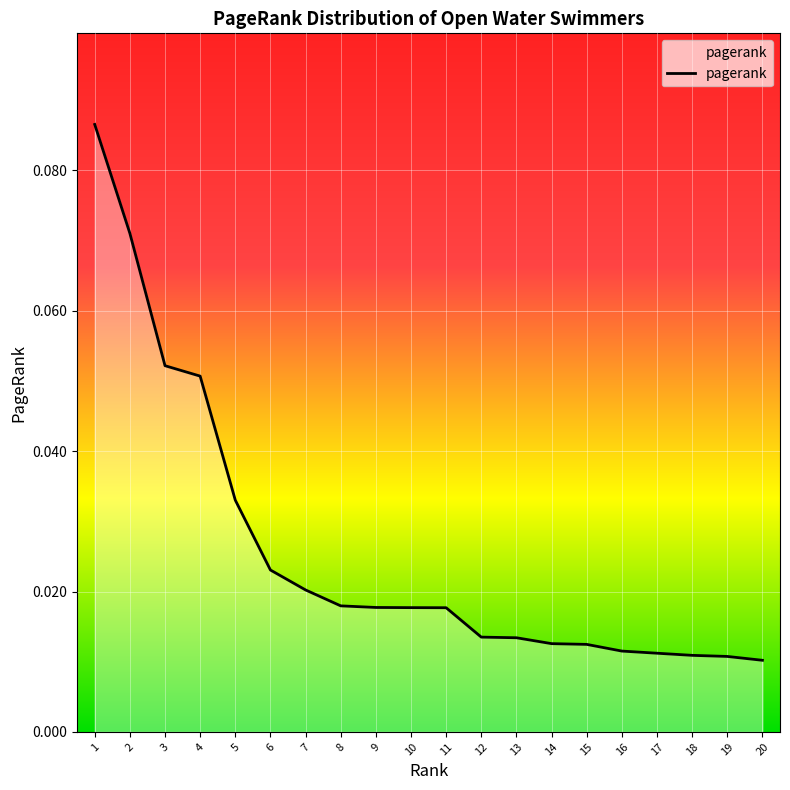

The value at 2 is 0.0. True or false?

False